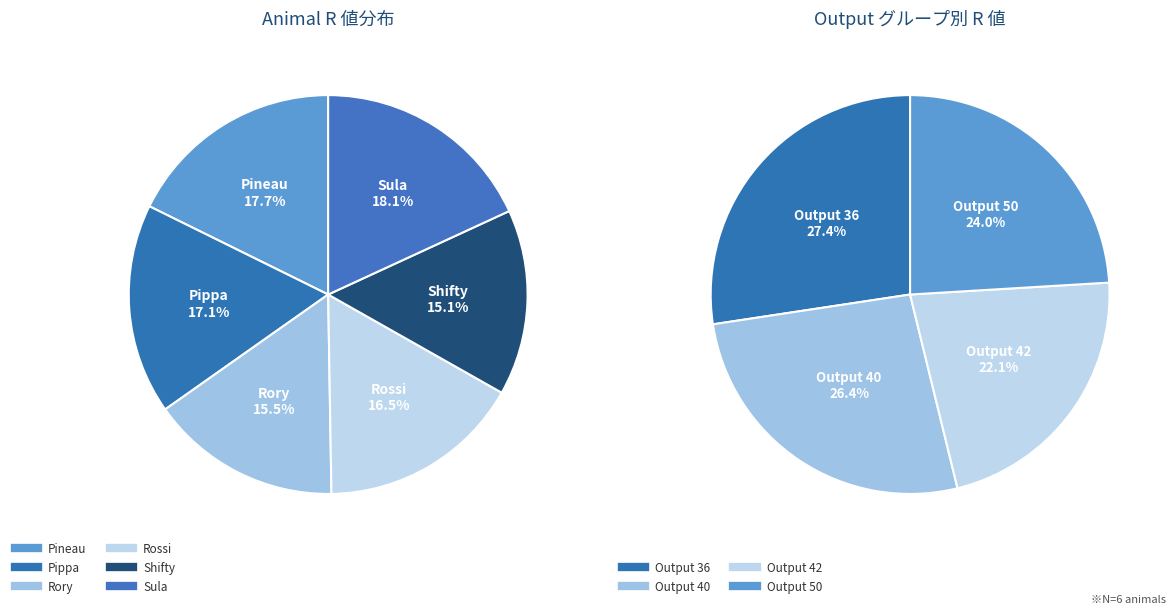

Is it true that Pineau is 18% of the pie?

True